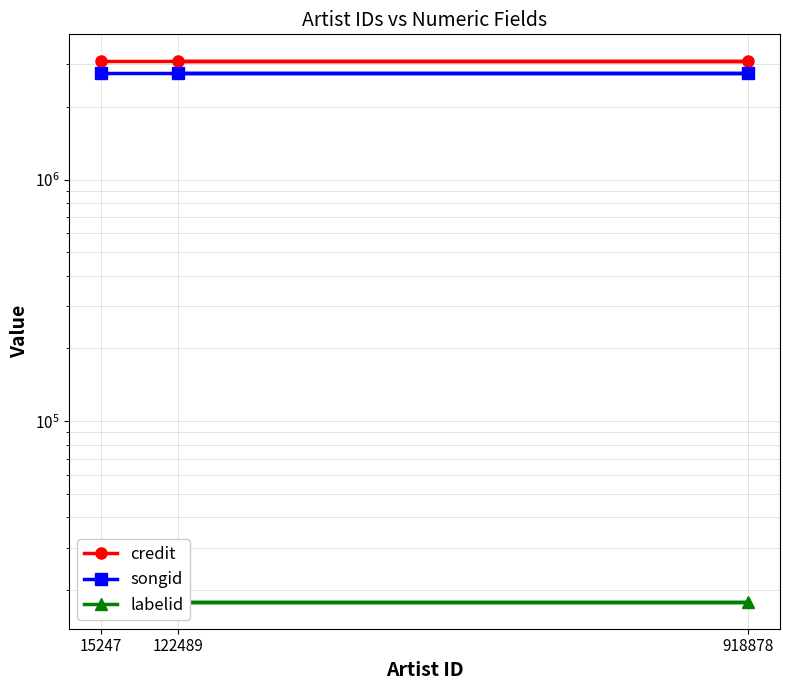

Read the credit value at 918878.

3088340